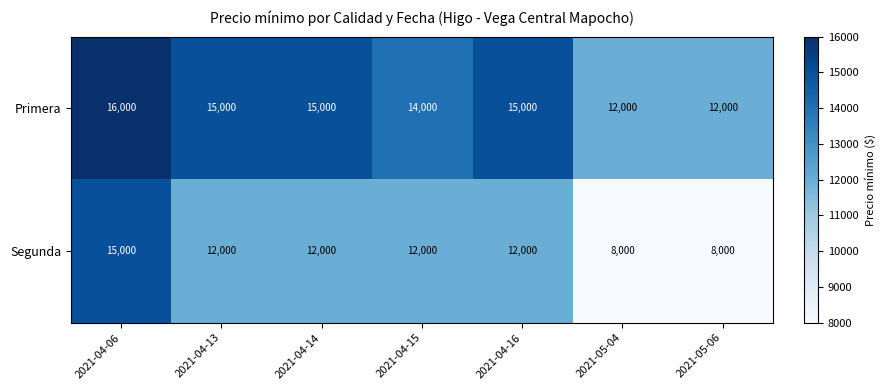

Count the number of data series in this chart.

2